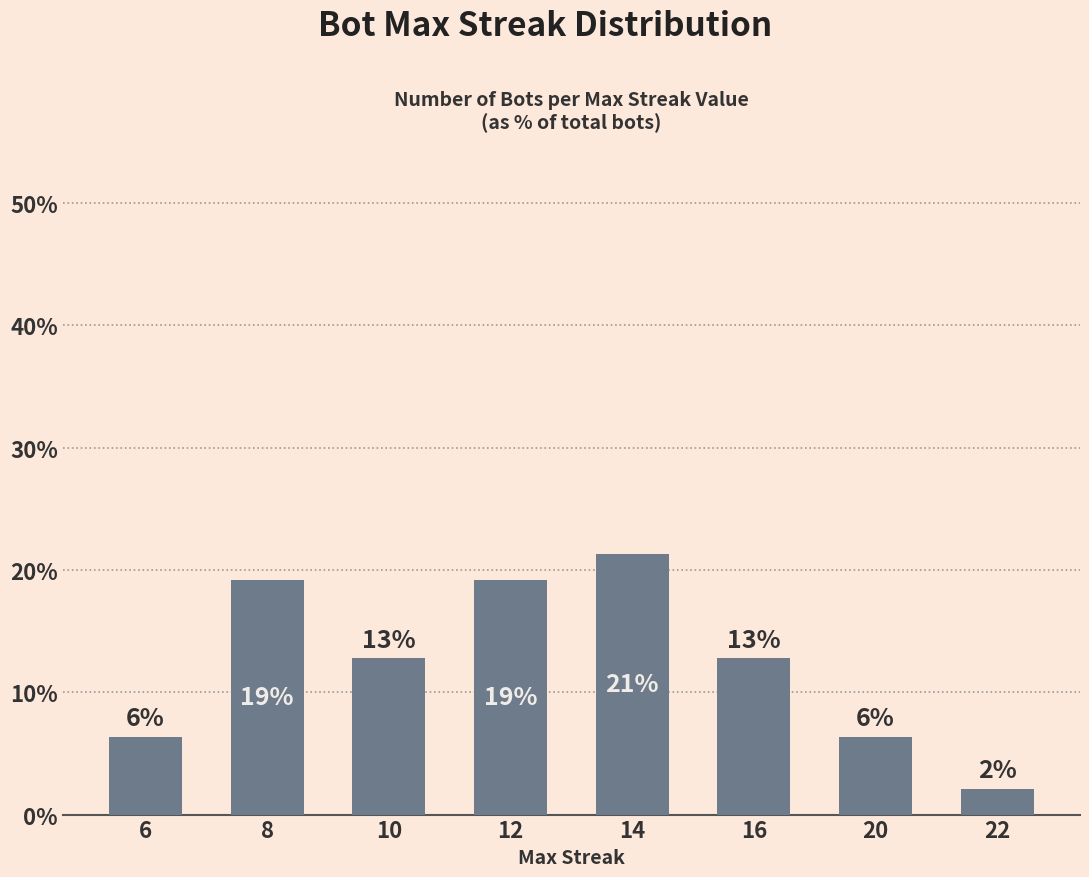

Which label corresponds to the largest value in the chart?

14